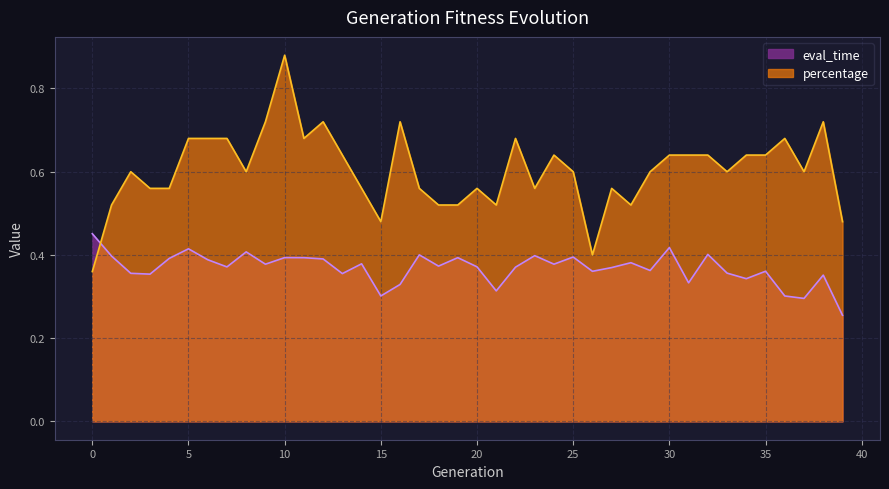

Rank the series by their average value, from highest to lowest.

percentage, eval_time